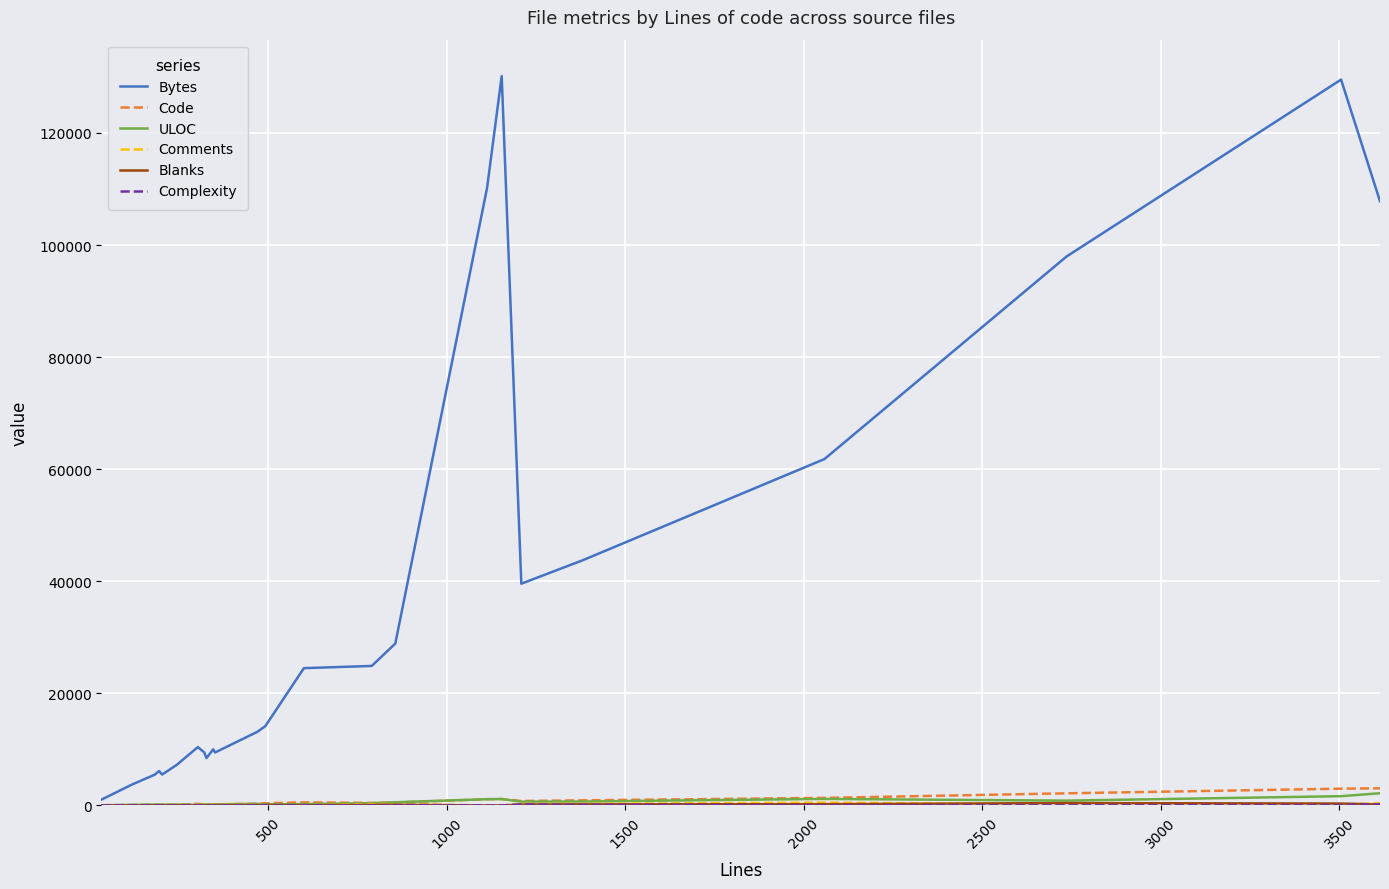

Which series has the widest spread of values?

Bytes